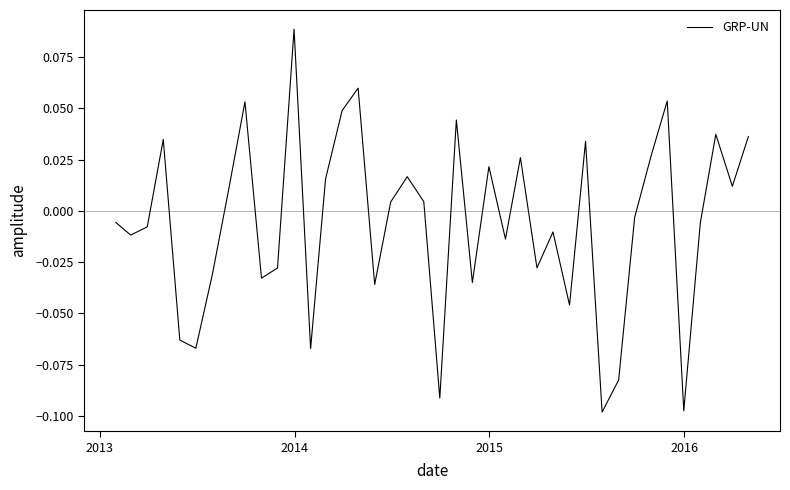

Reading left to right, what are all the values shown in this chart?

-0.0	-0.0	-0.0	0.0	-0.1	-0.1	-0.0	0.0	0.1	-0.0	-0.0	0.1	-0.1	0.0	0.0	0.1	-0.0	0.0	0.0	0.0	-0.1	0.0	-0.0	0.0	-0.0	0.0	-0.0	-0.0	-0.0	0.0	-0.1	-0.1	-0.0	0.0	0.1	-0.1	-0.0	0.0	0.0	0.0